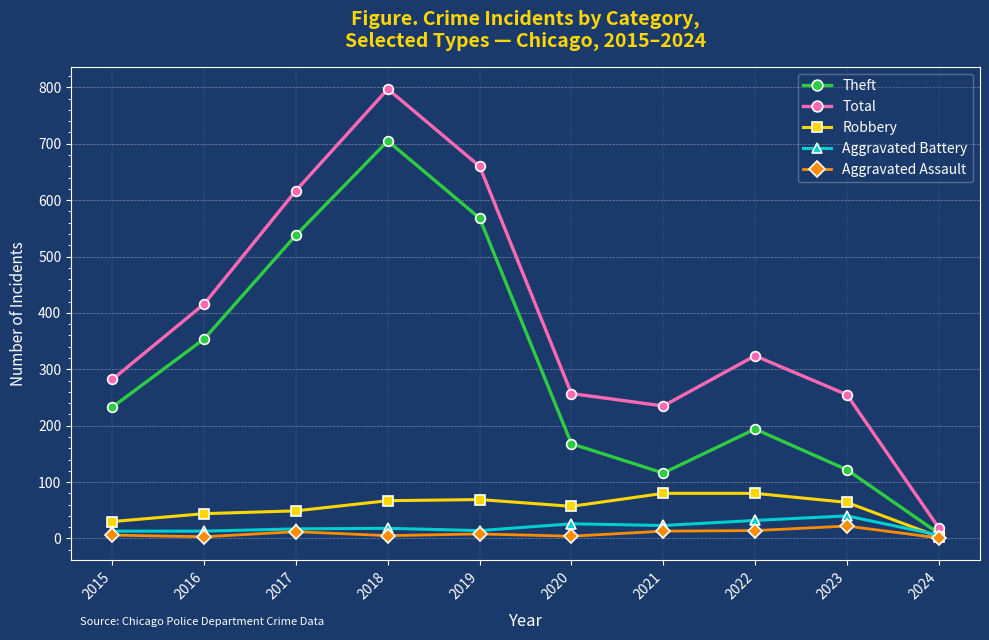

Rank the series at 2022 from lowest to highest value.

Aggravated Assault, Aggravated Battery, Robbery, Theft, Total